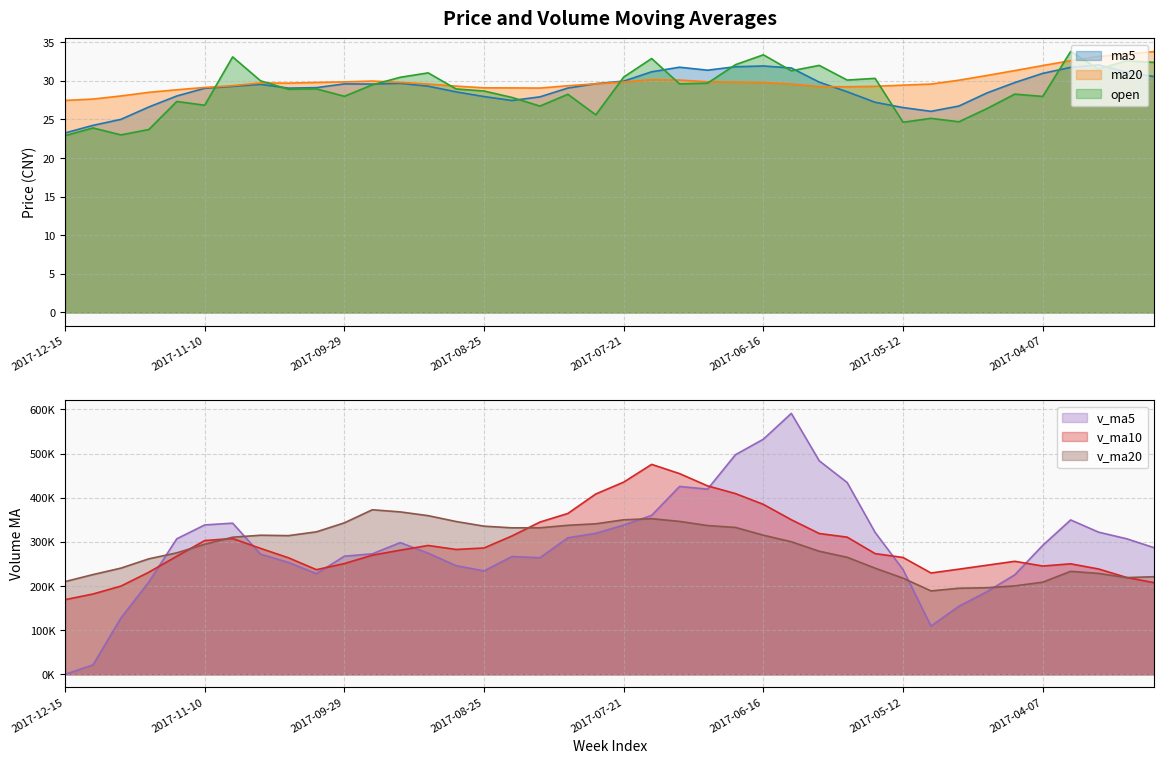

What position from the right is 2017-03-31?

4